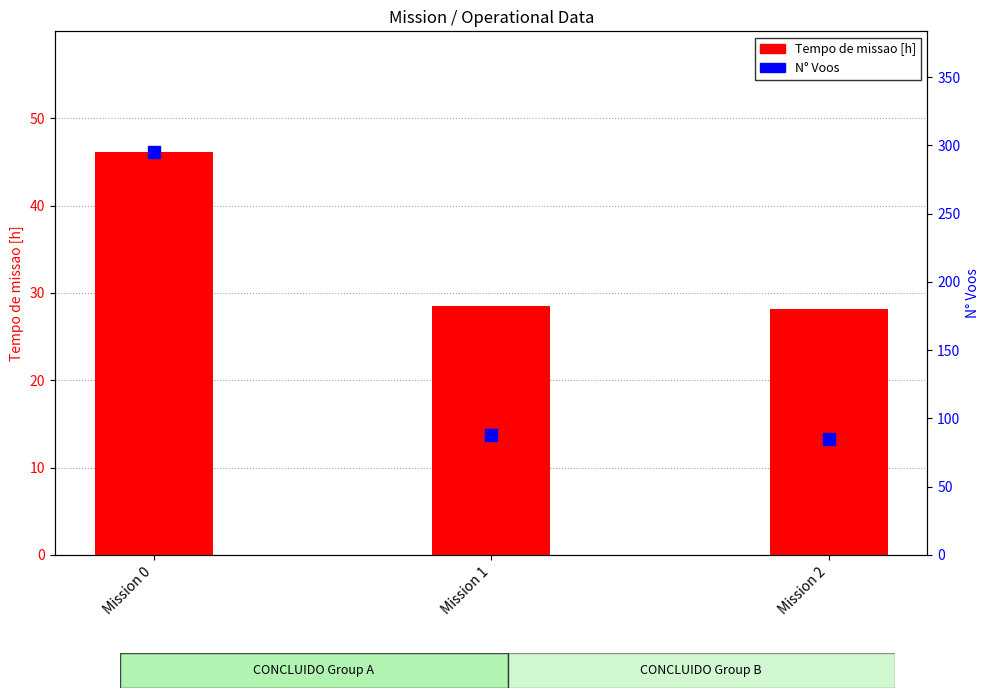

Which series reaches the minimum Y coordinate?

Tempo de missao [h]